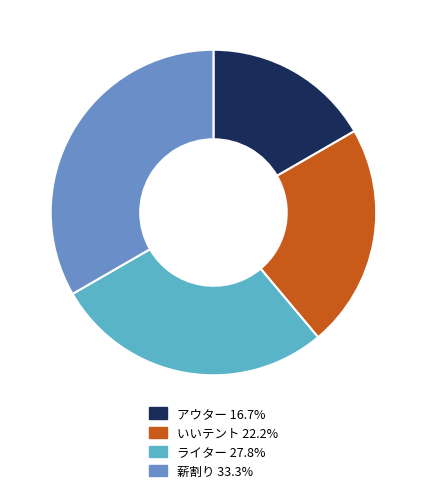

How many slices are in this pie chart?

4